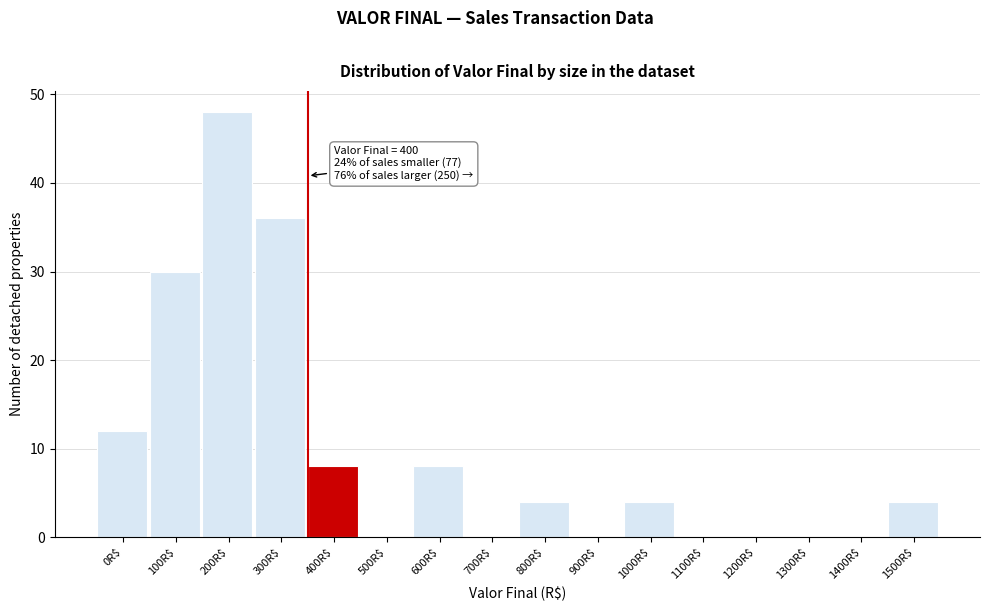

What is the maximum value shown in the chart?

48